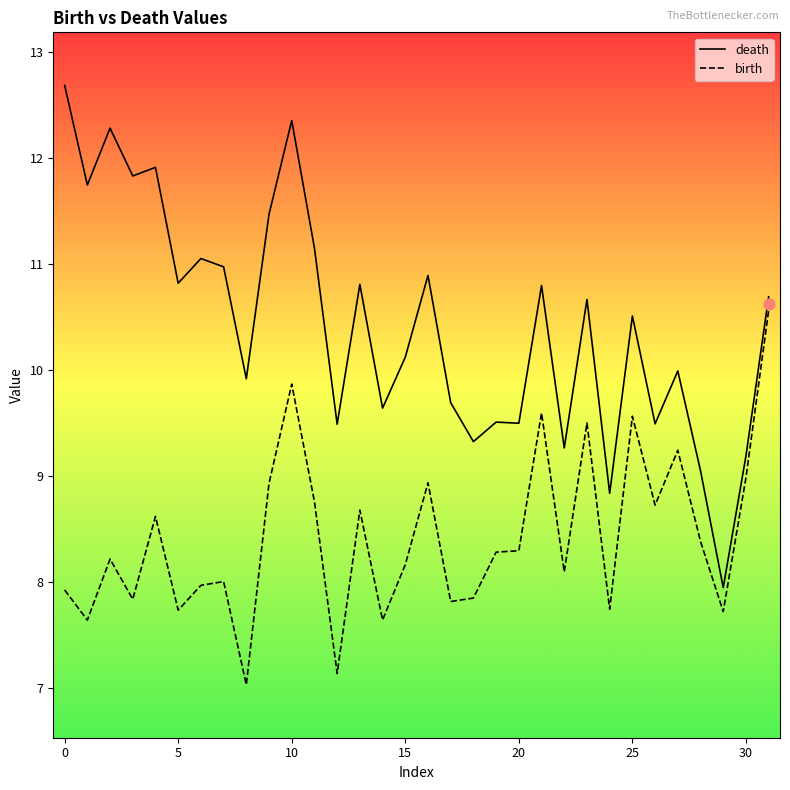

Which series has the widest spread of Y values?

death